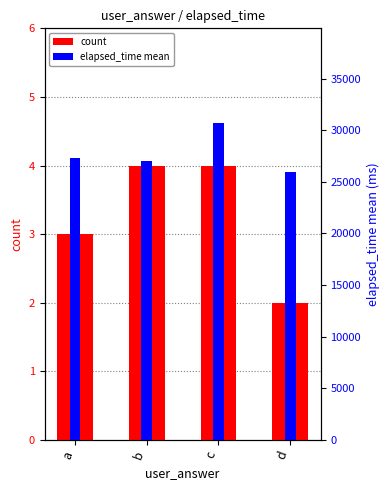

At d, list the series in order from smallest to largest.

count, elapsed_time mean